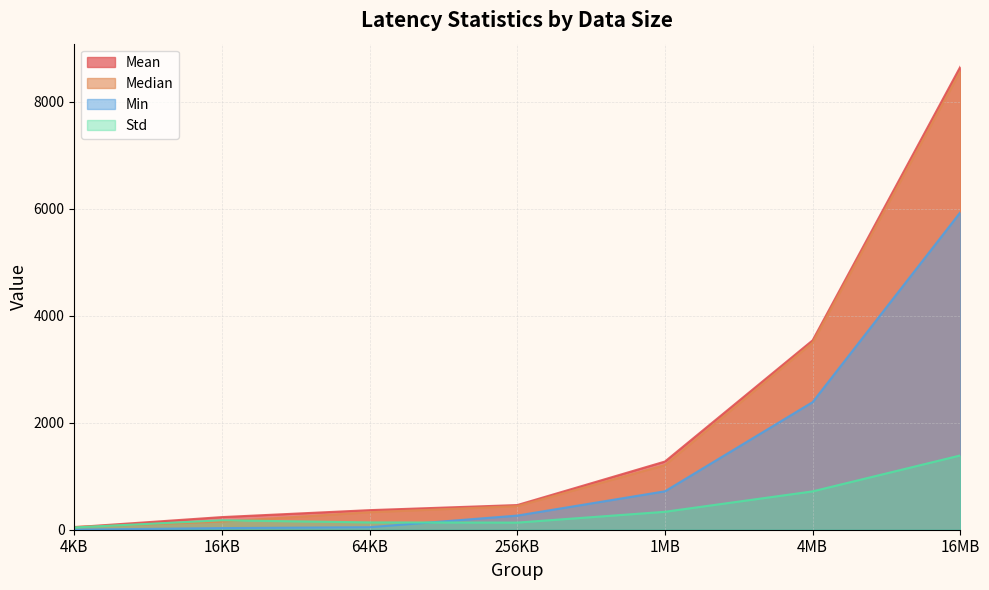

What is the value of the Mean point at the 3rd from the left?

365.7